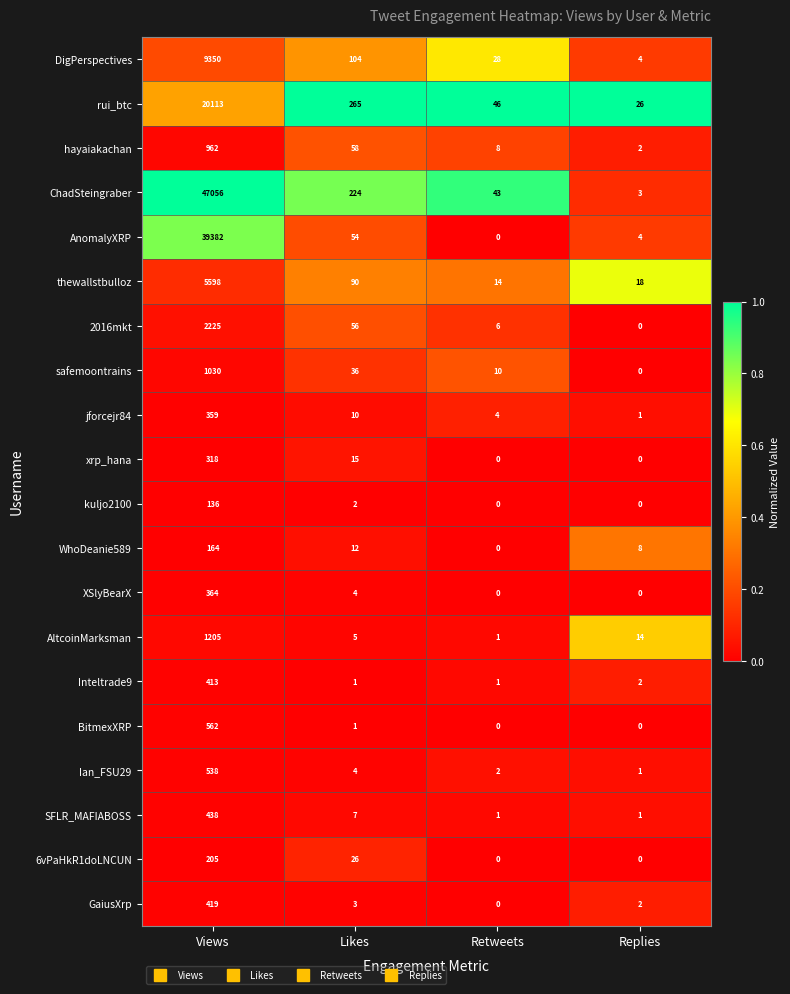

Rank the series by their maximum value, from highest to lowest.

ChadSteingraber, AnomalyXRP, rui_btc, DigPerspectives, thewallstbulloz, 2016mkt, AltcoinMarksman, safemoontrains, hayaiakachan, BitmexXRP, Ian_FSU29, SFLR_MAFIABOSS, GaiusXrp, Inteltrade9, XSlyBearX, jforcejr84, xrp_hana, 6vPaHkR1doLNCUN, WhoDeanie589, kuljo2100